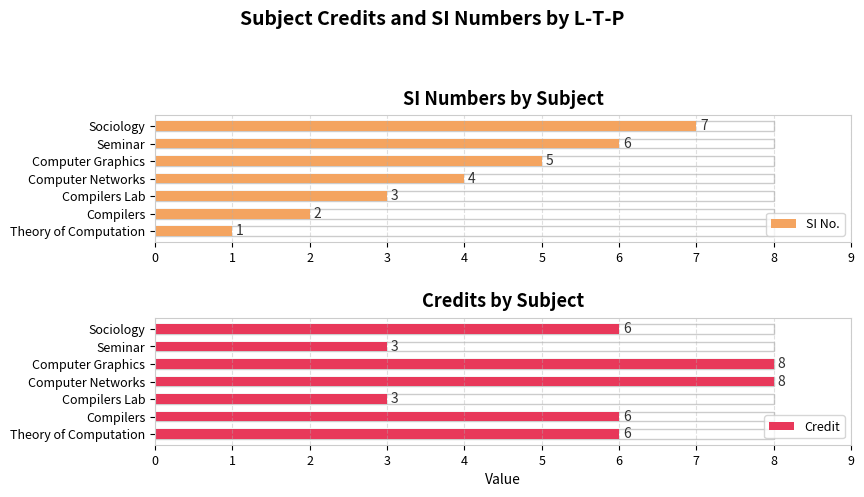

Reading right to left, list all the values displayed in this chart.

SI No.: 7	6	5	4	3	2	1
Credit: 6	3	8	8	3	6	6